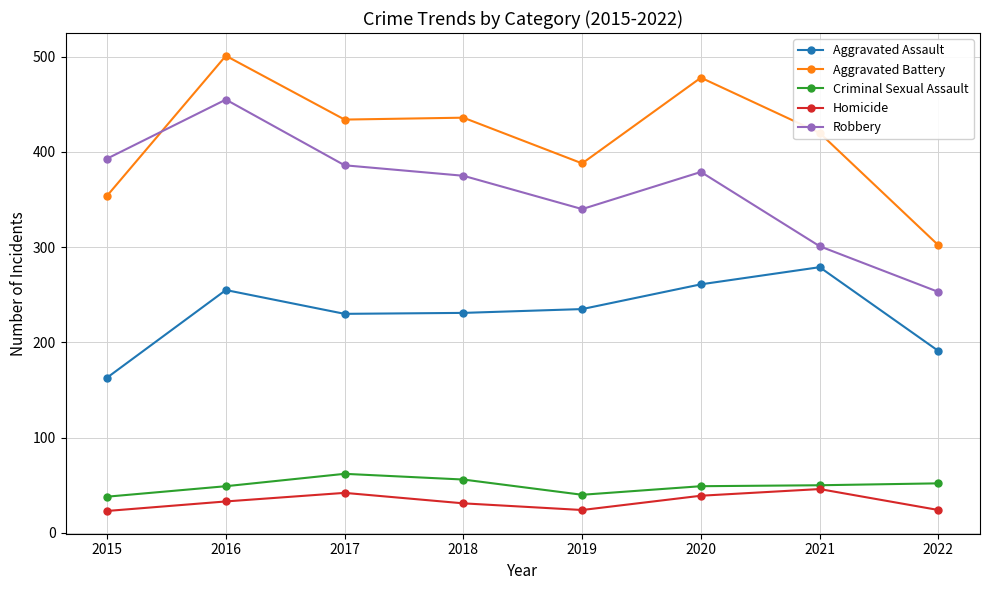

What is the value of the Robbery point at the 3rd from the left?

386